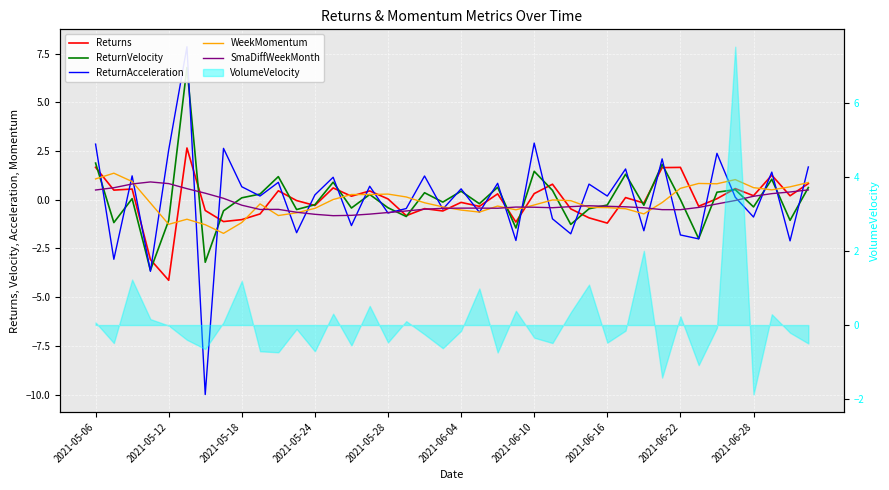

What is the lowest value of the ReturnVelocity series?

-3.6